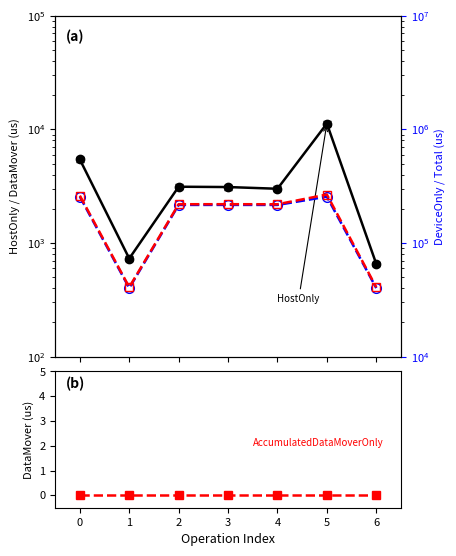

The AccumulatedHostOnly(us) series shows 1579.0 at 3. True or false?

False